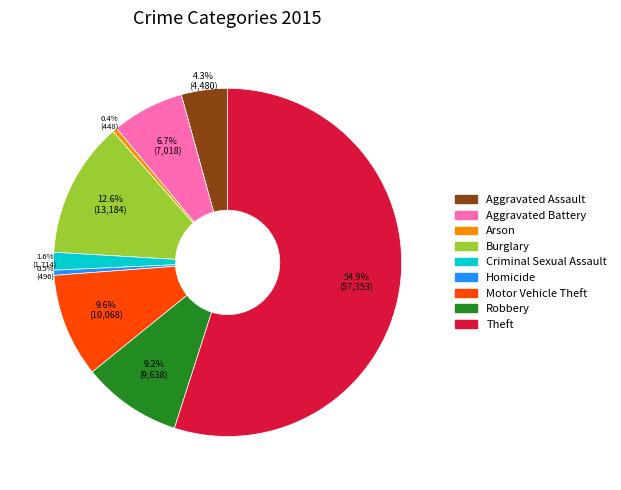

Which slice is the largest?

Theft